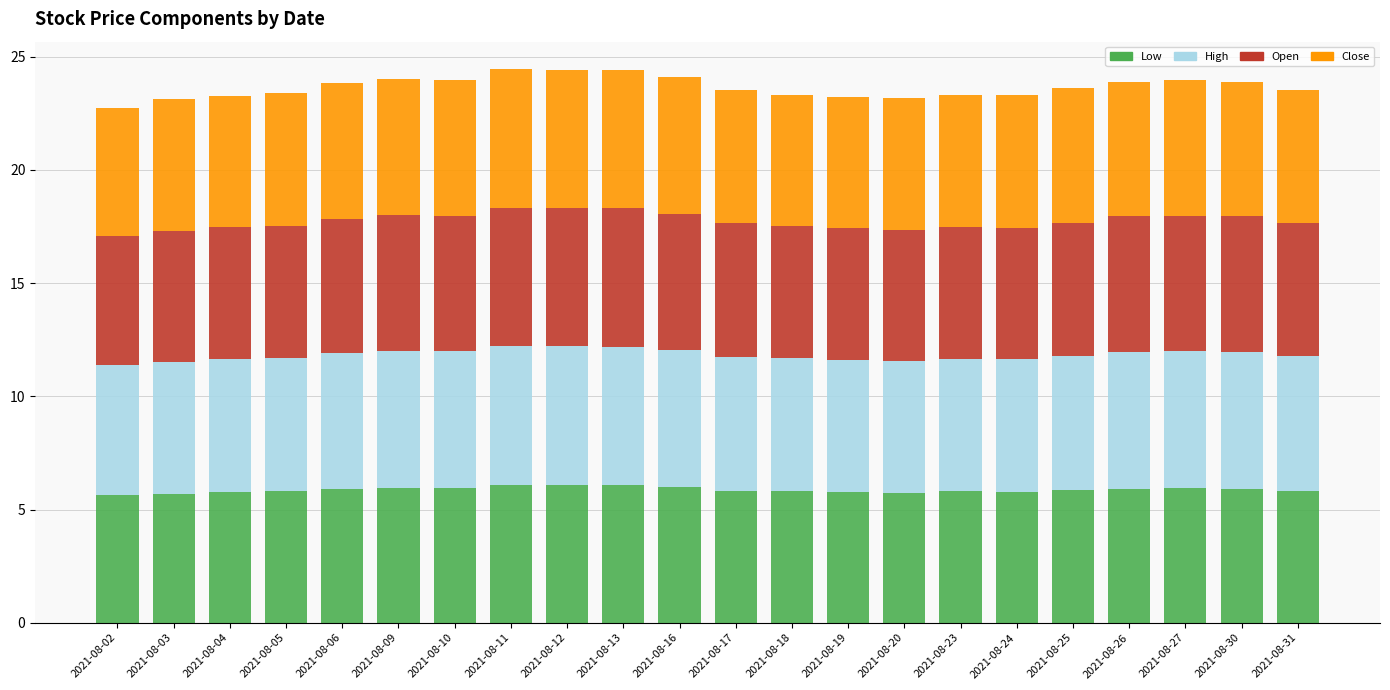

True or false: Low has a value of 7.9 at 2021-08-18.

False